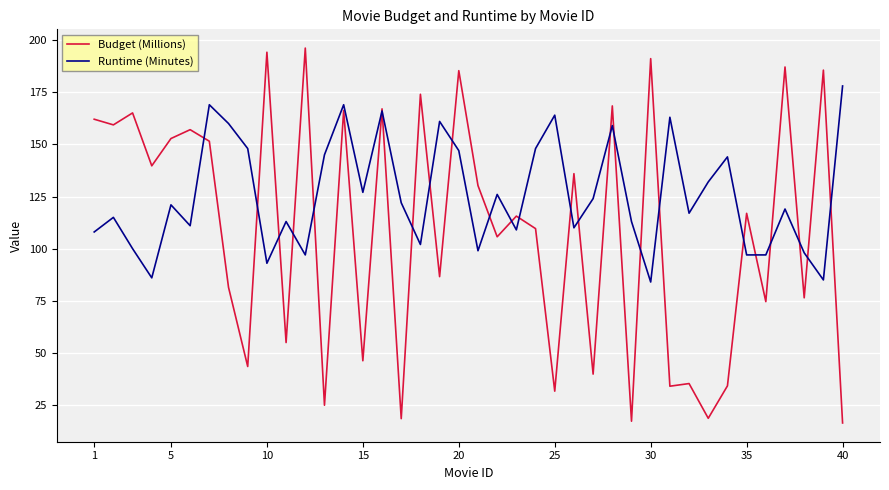

Which series has the widest spread of values?

Budget (Millions)